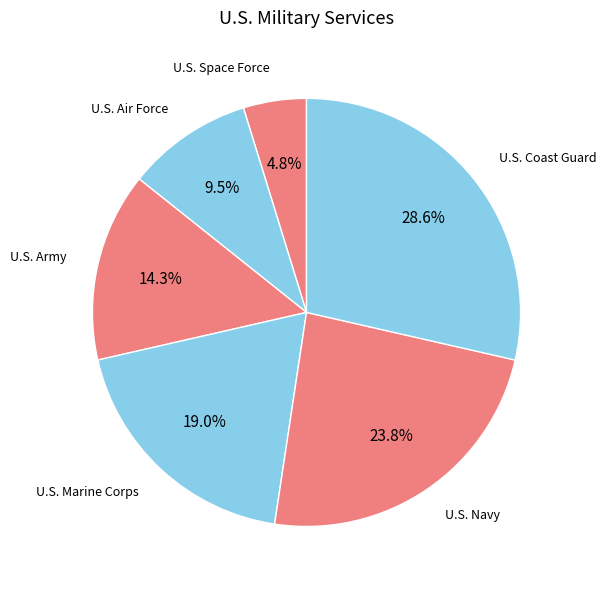

To the nearest percent, what is the average slice percentage?

17%